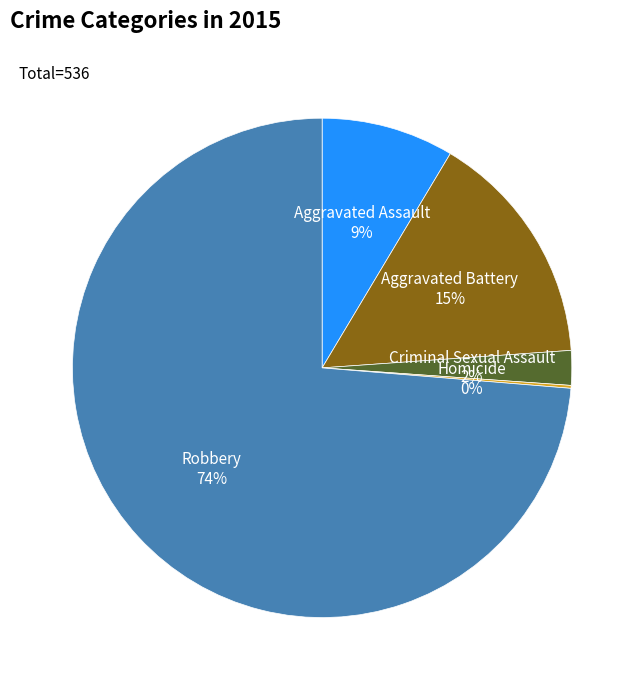

Is Robbery the majority of the pie?

Yes